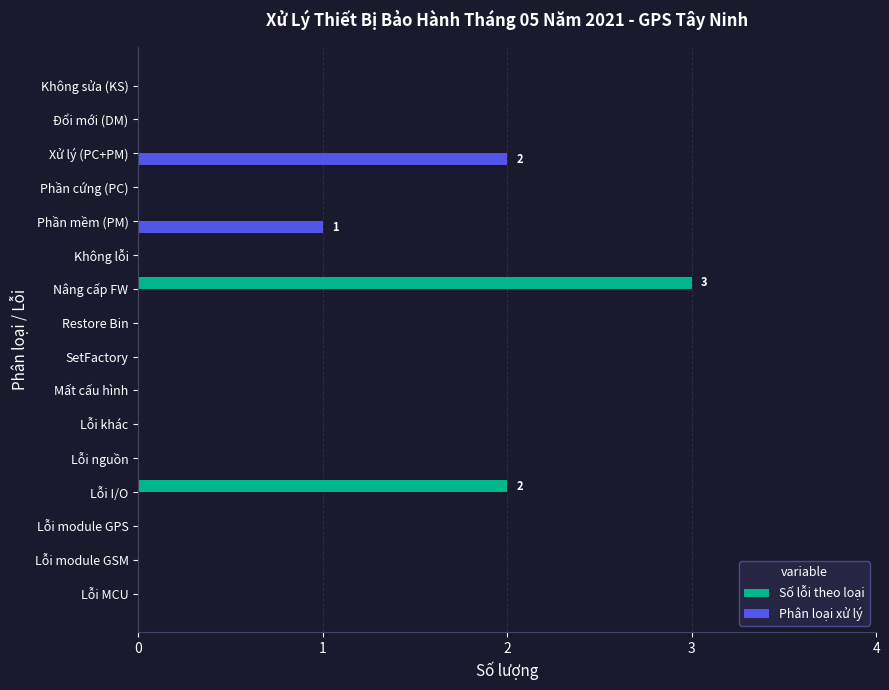

What is the sum of all Phân loại xử lý values?

3